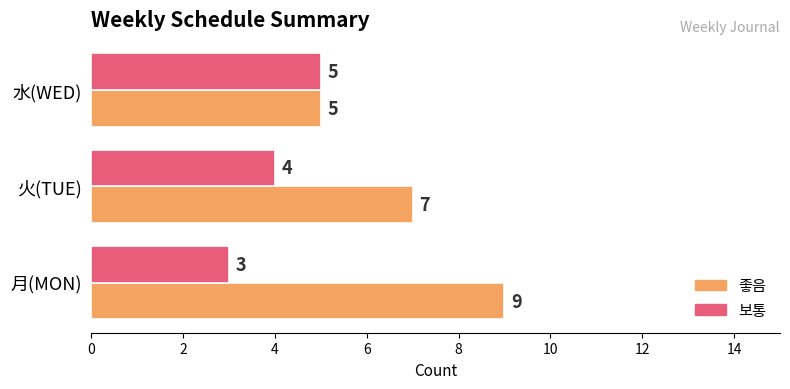

Is it true that 좋음 equals 9 at 月(MON)?

True